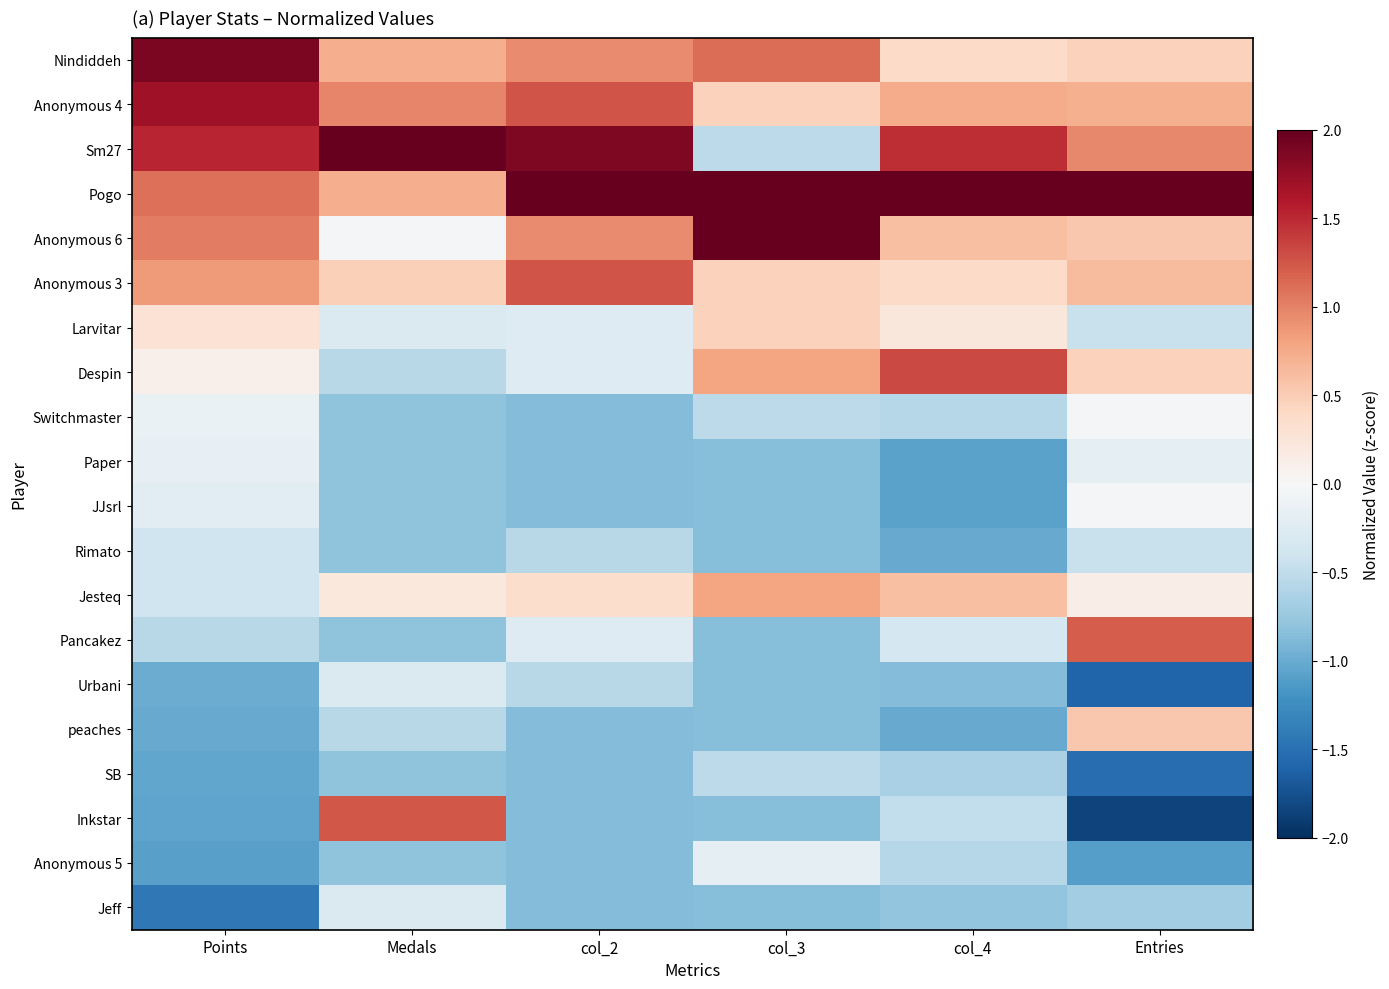

At which category does the chart reach its minimum across all series?

Entries